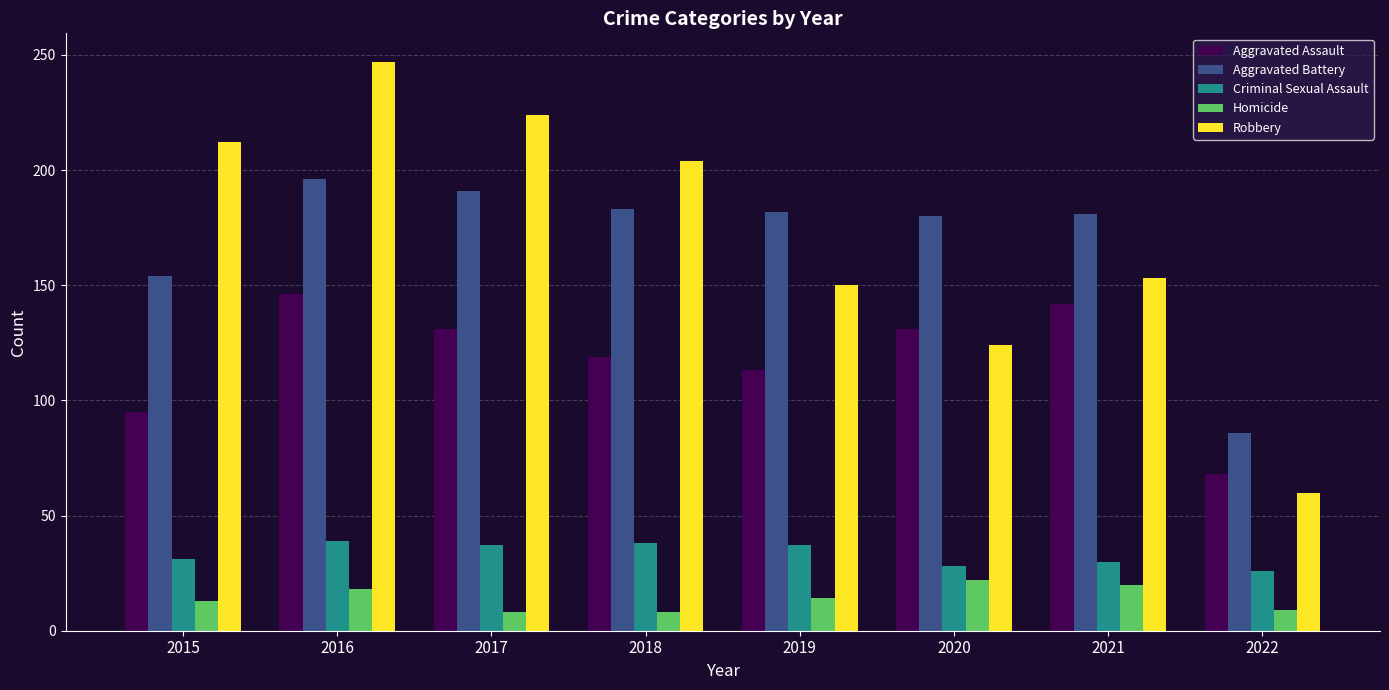

What is the spread (max minus min) of values at 2015?

199